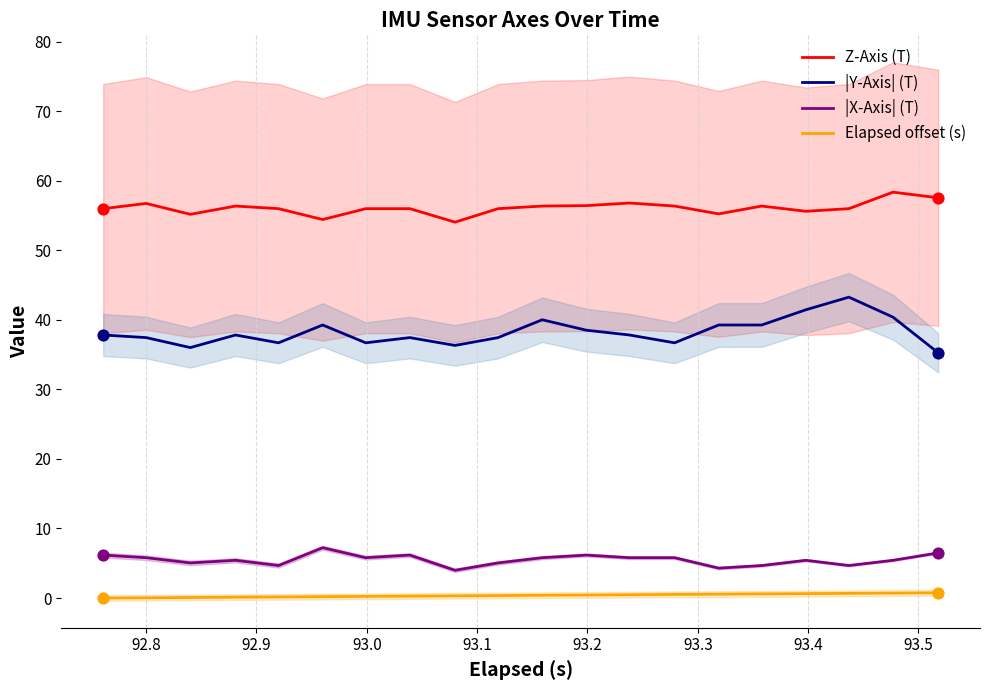

Which series contains the highest Y value?

Z-Axis (T)